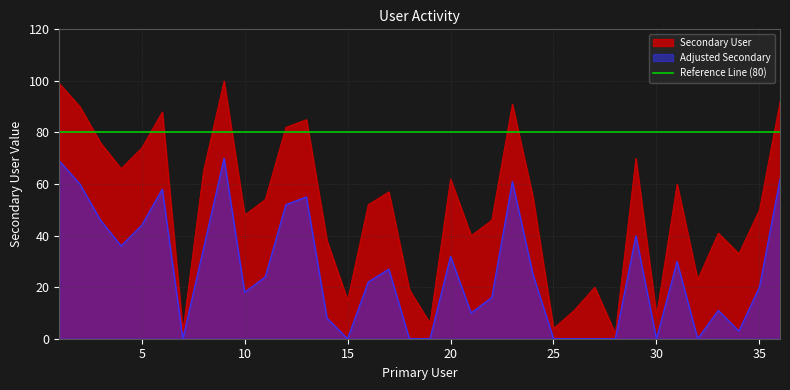

The value at 8 is 36. True or false?

False